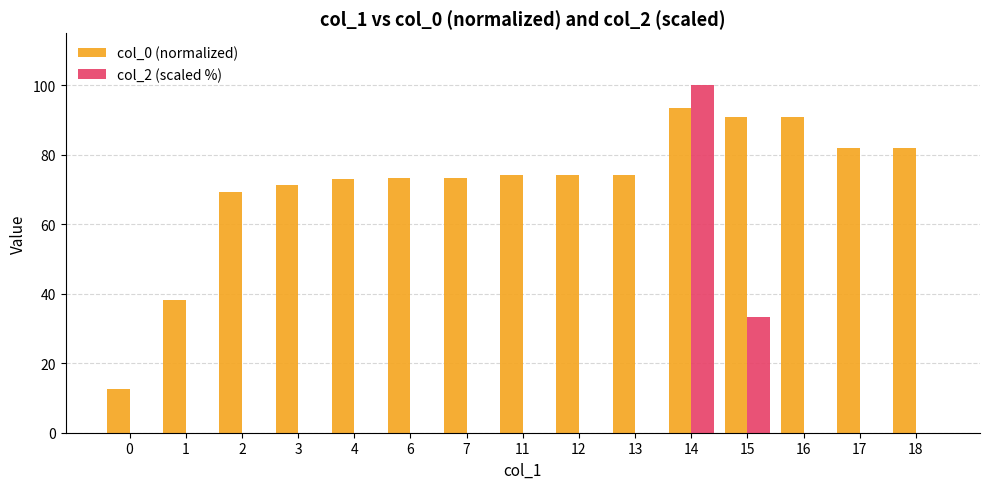

What is the sum of the col_0 (normalized) values at 11 and 4?

147.3